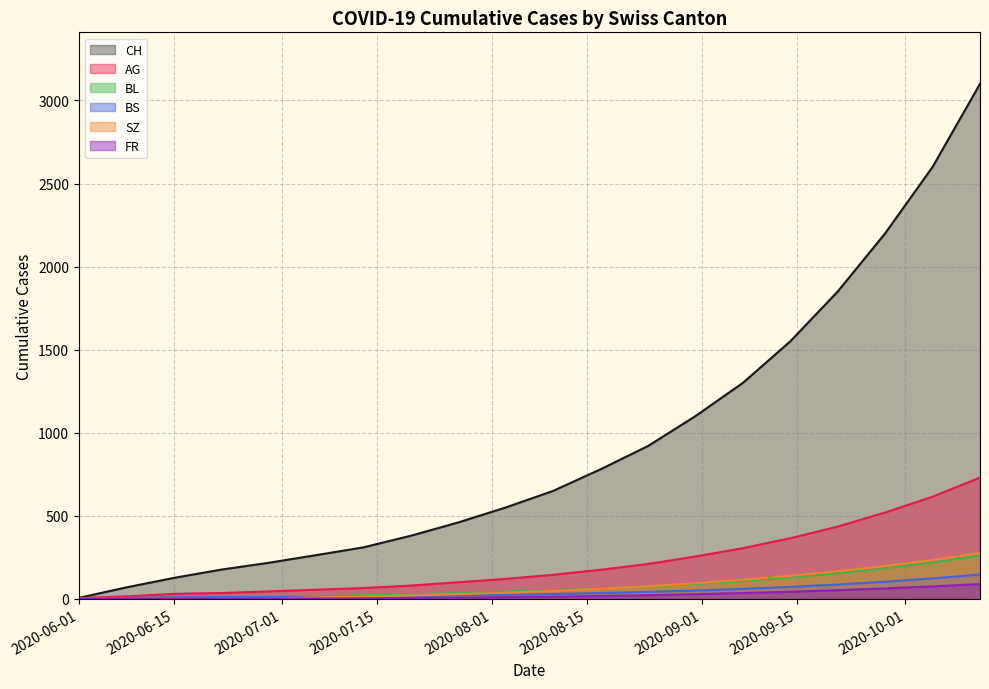

What is the maximum value shown in the chart?

3100